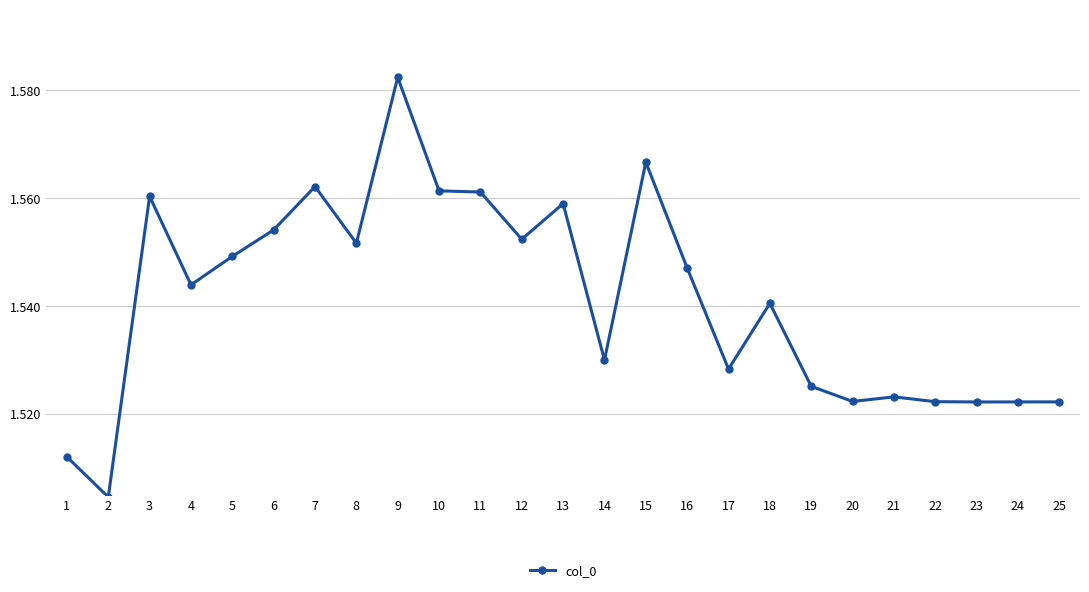

Count the values in the range 1 to 2.

25